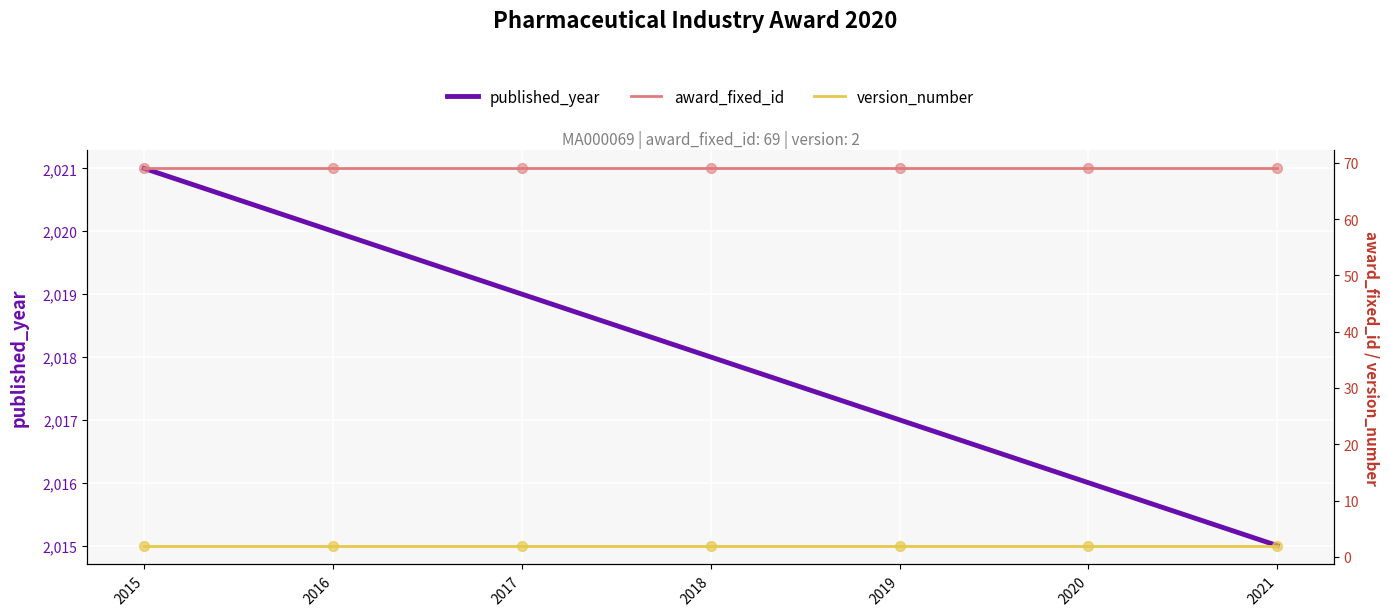

Is the value of published_year at 2021 greater than the value of award_fixed_id at 2016?

Yes